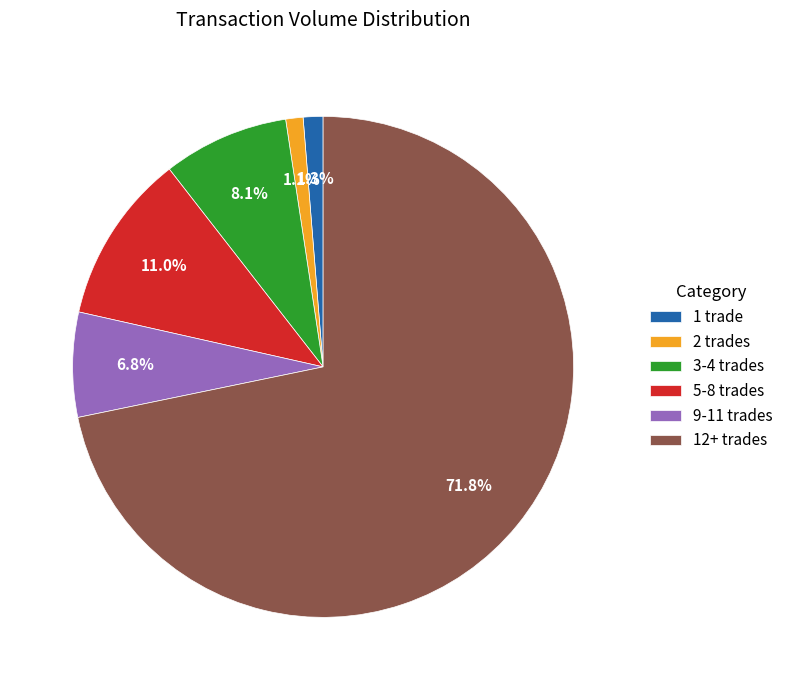

Is the sum of 12+ trades and 3-4 trades greater than half?

Yes